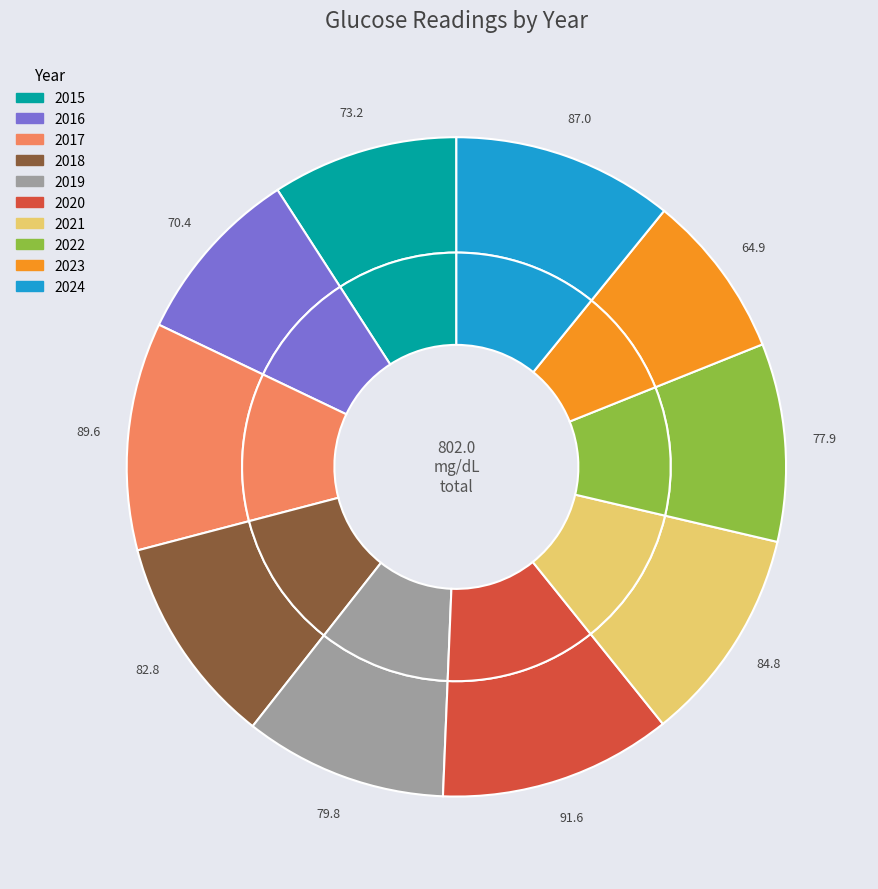

What is the ratio of the value at 2017 to the value at 2024?

1.0